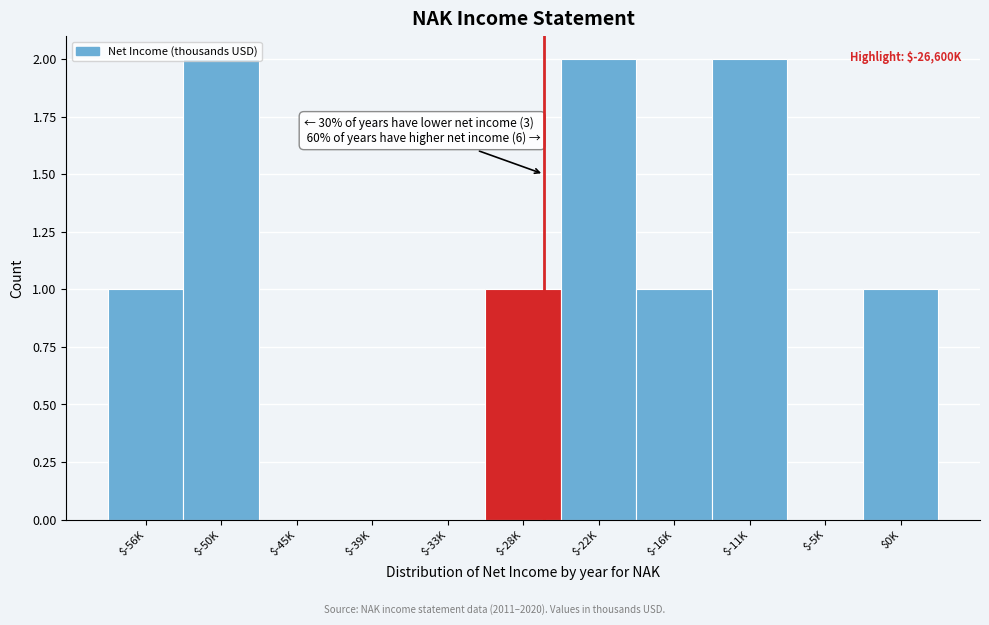

The chart shows a value of 0 at $-16K. True or false?

False